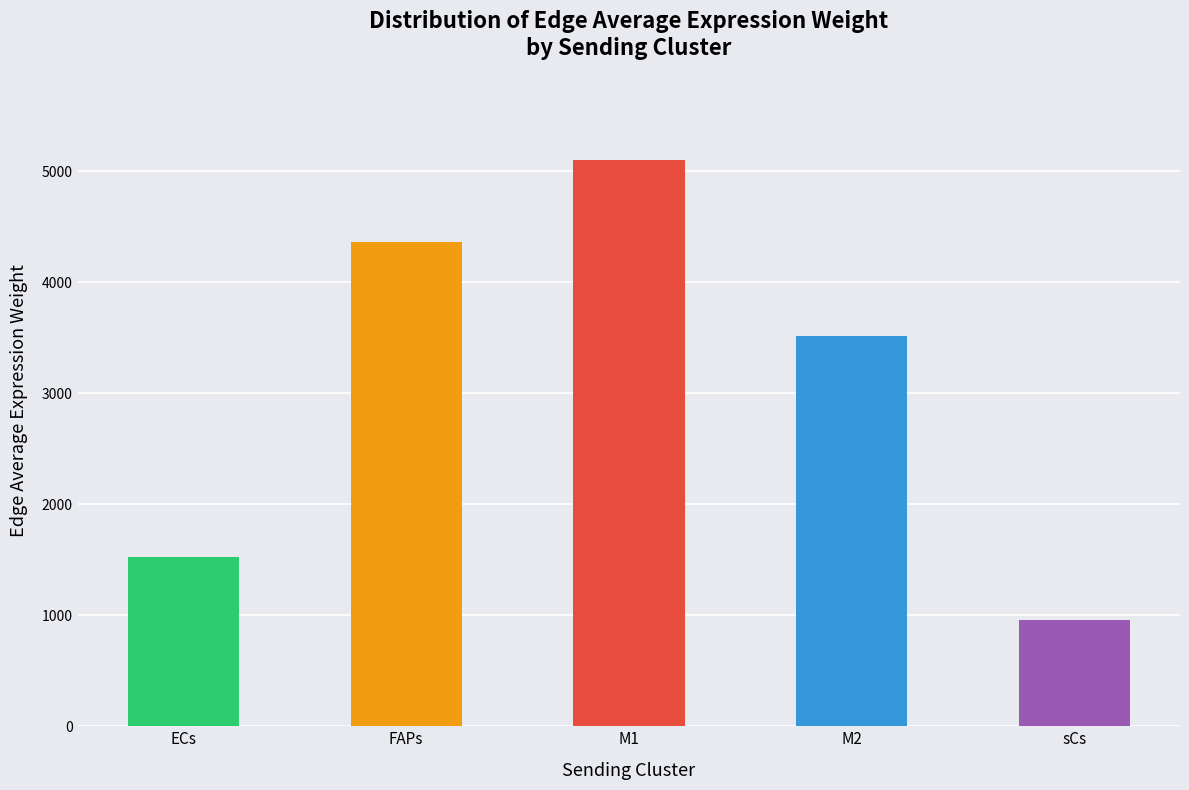

Count the number of data series in this chart.

1